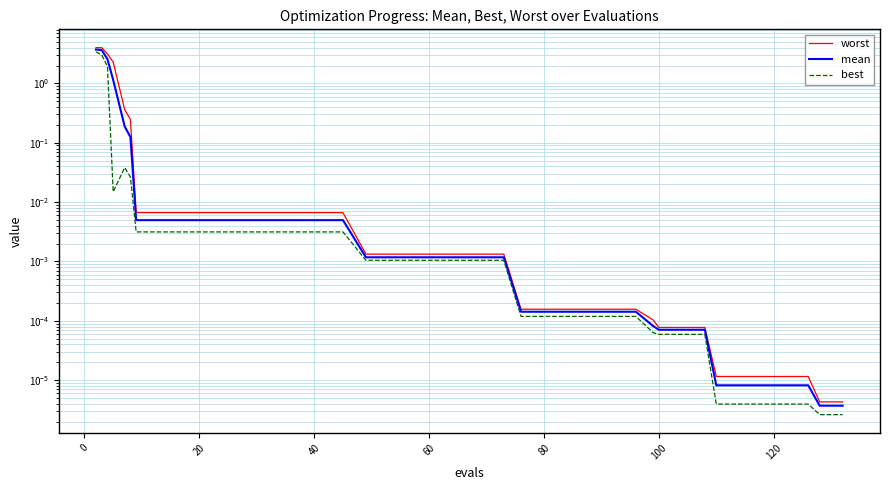

Rank the series by their average value, from highest to lowest.

worst, mean, best